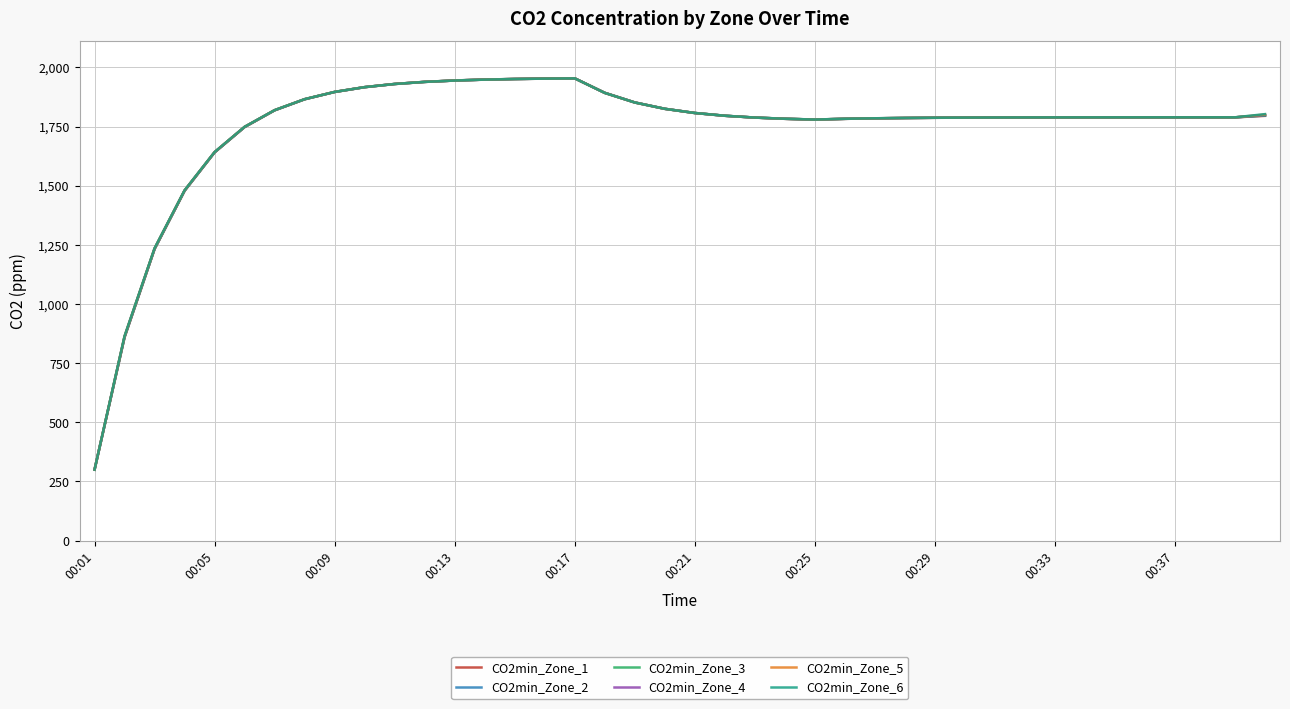

What is the maximum value shown in the chart?

1953.9